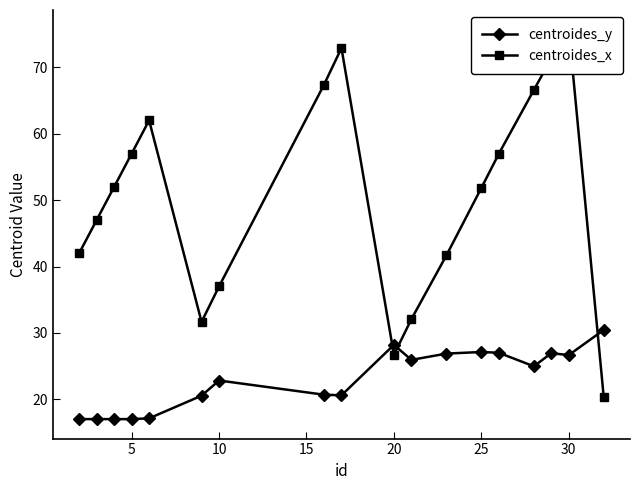

Is it true that centroides_y equals 6.5 at 10?

False